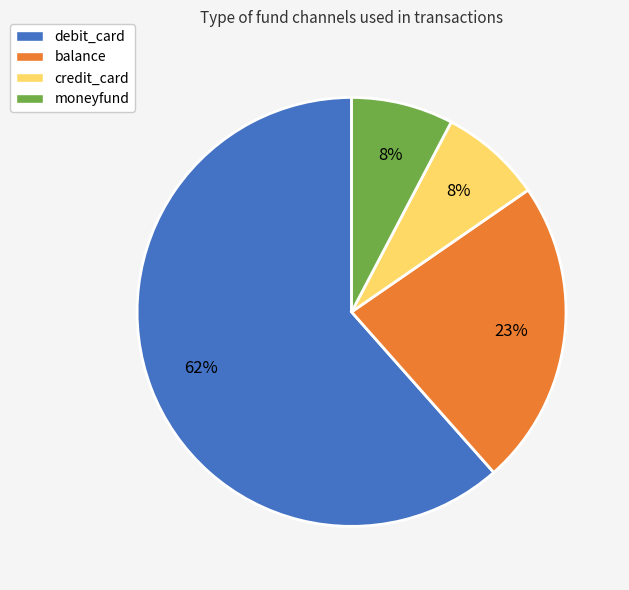

What percentage is the credit_card slice, to the nearest percent?

8%